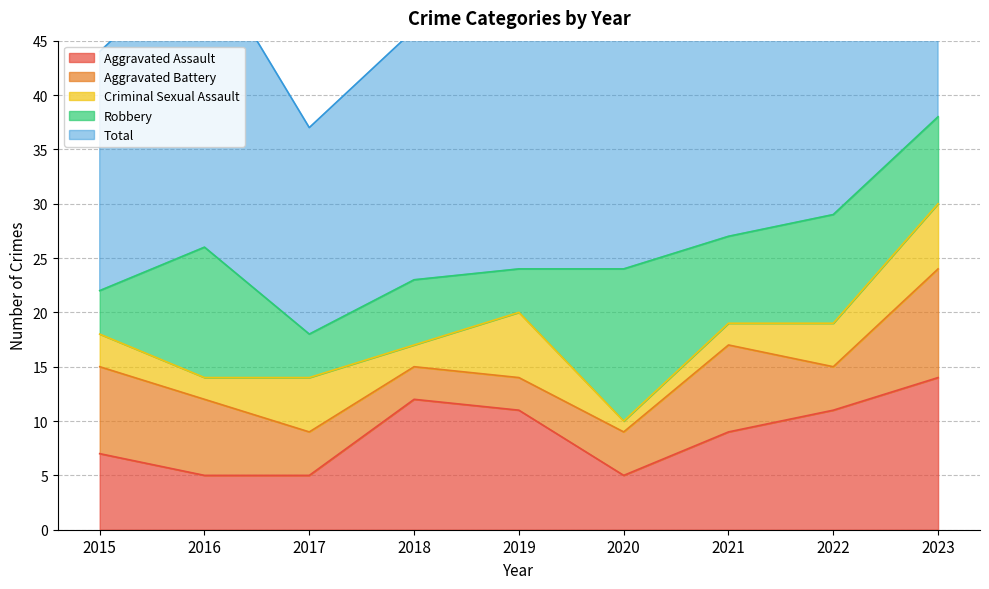

What is the sum of the Criminal Sexual Assault values at 2020 and 2016?

3